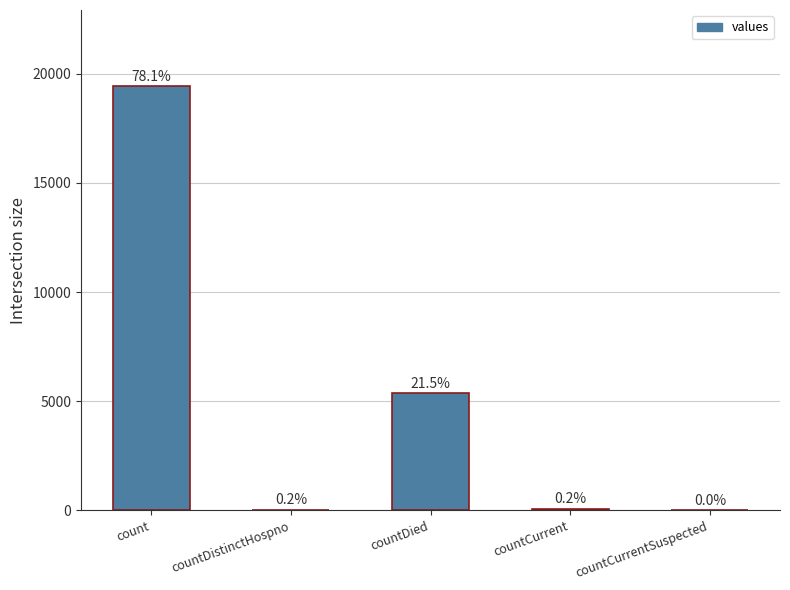

How many values are above zero?

4